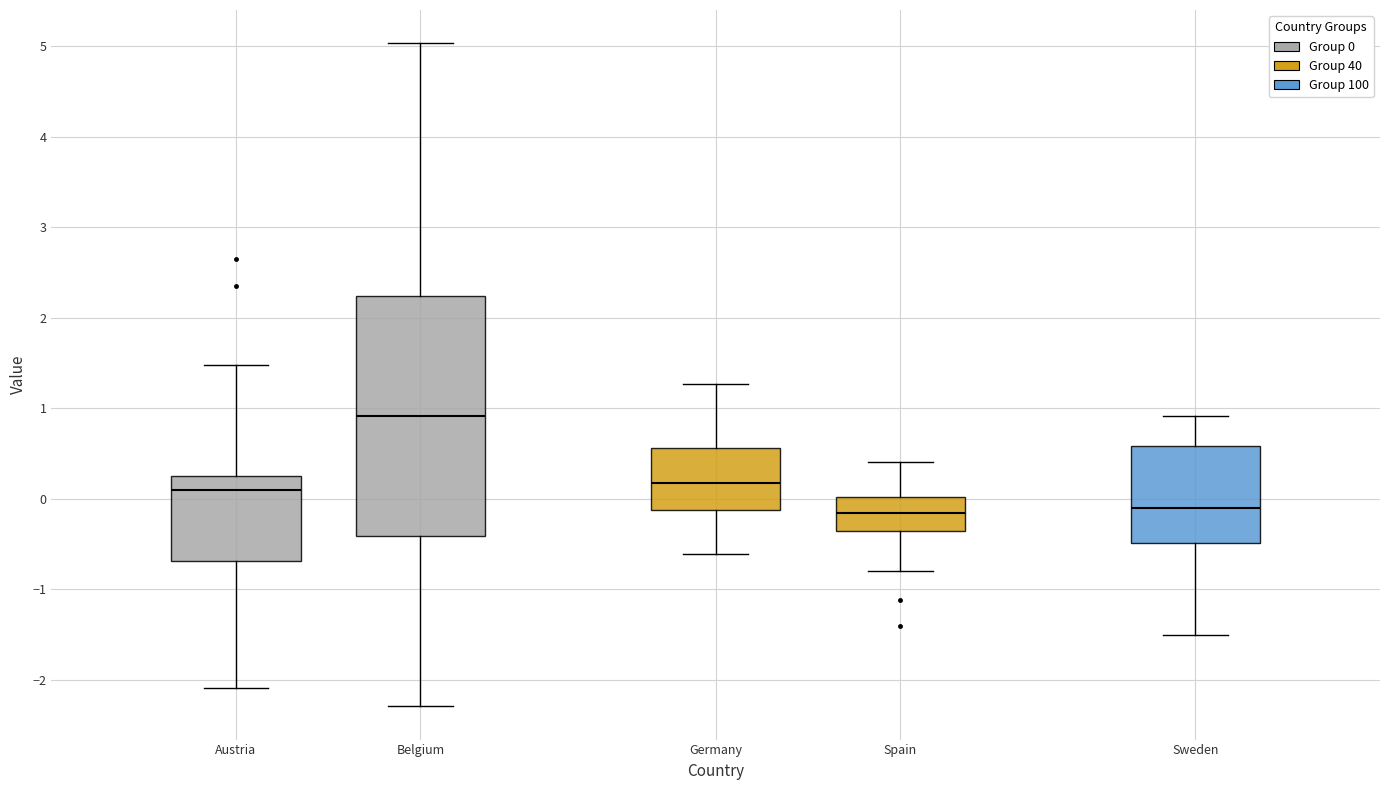

Reading left to right, read every box against the y-axis: the position of its median line, the range the box covers, and the ends of its whiskers. The values are not printed on the chart, so give them approximately, as read against the axis.

Austria: median 0.1, box -0.7 to 0.3, whiskers -2.1 to 1.5
Belgium: median 0.9, box -0.4 to 2.2, whiskers -2.3 to 5.0
Germany: median 0.2, box -0.1 to 0.6, whiskers -0.6 to 1.3
Spain: median -0.2, box -0.4 to 0.0, whiskers -0.8 to 0.4
Sweden: median -0.1, box -0.5 to 0.6, whiskers -1.5 to 0.9